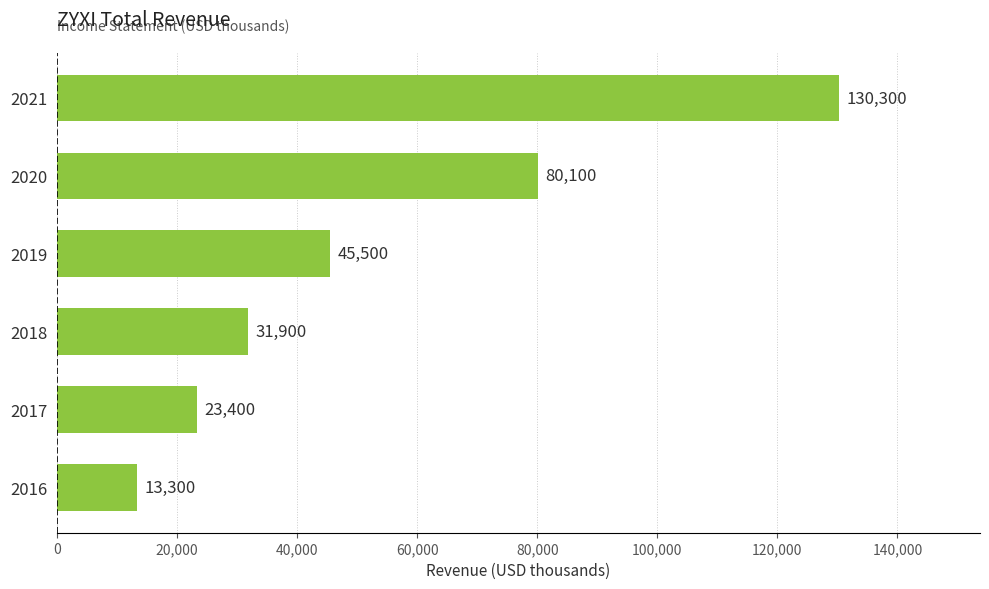

What is the difference between the maximum and minimum values?

117000